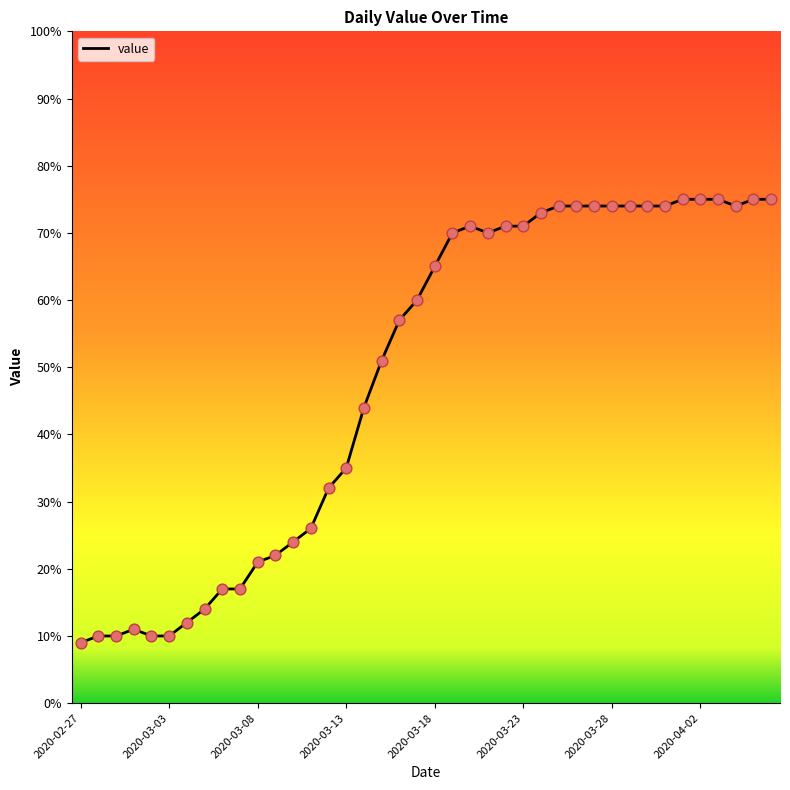

What is the difference between the maximum and minimum values?

66